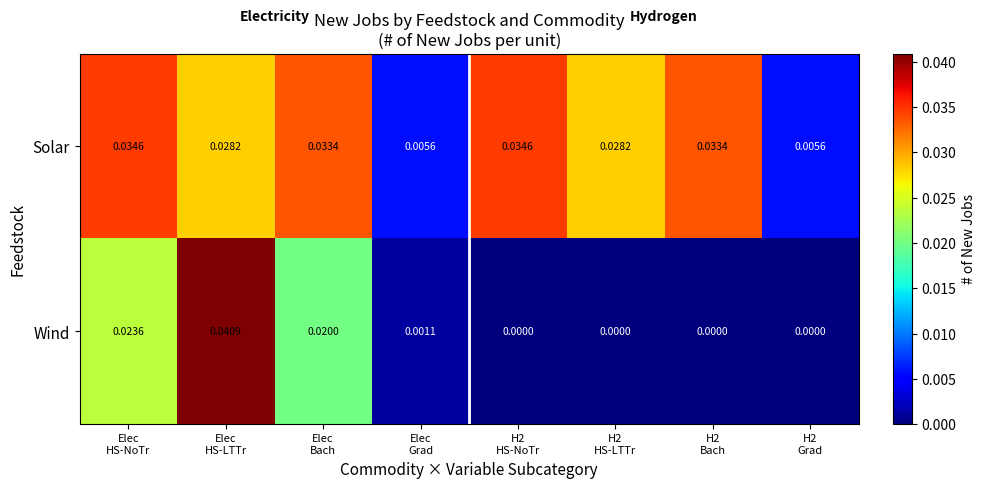

Which series has the largest total across all categories?

Solar